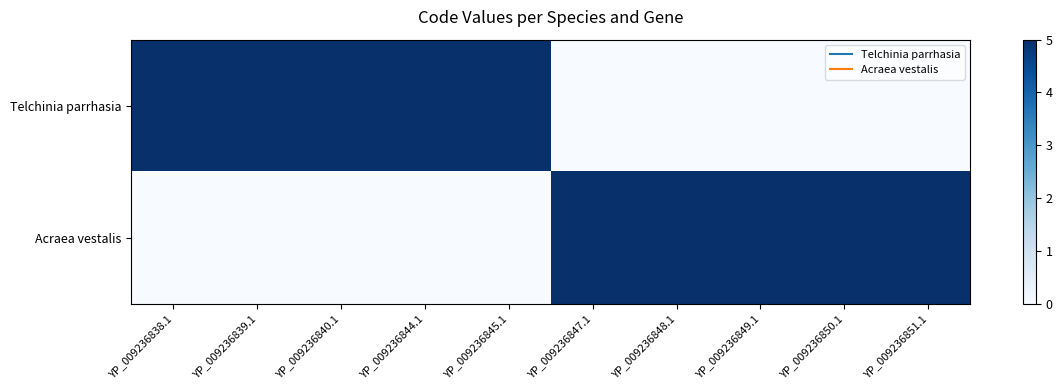

Between YP_009236840.1 and YP_009236848.1, which series saw the biggest shift?

Telchinia parrhasia